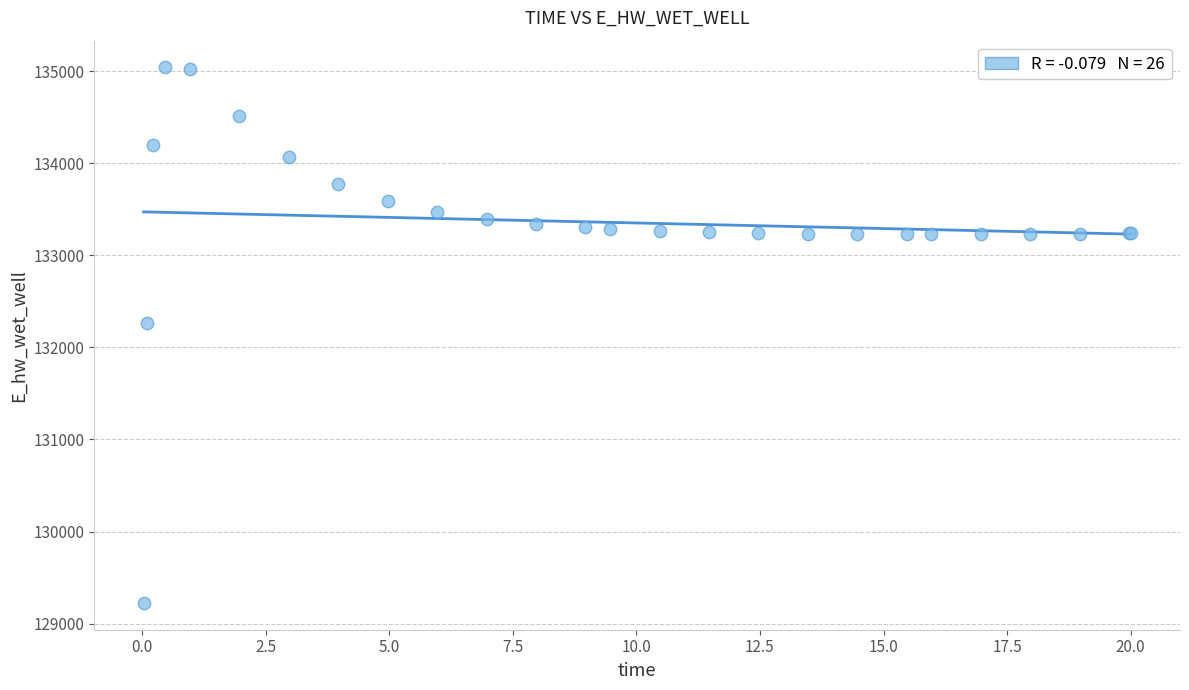

What Y value in the scatter plot is closest to 132132?

132259.9